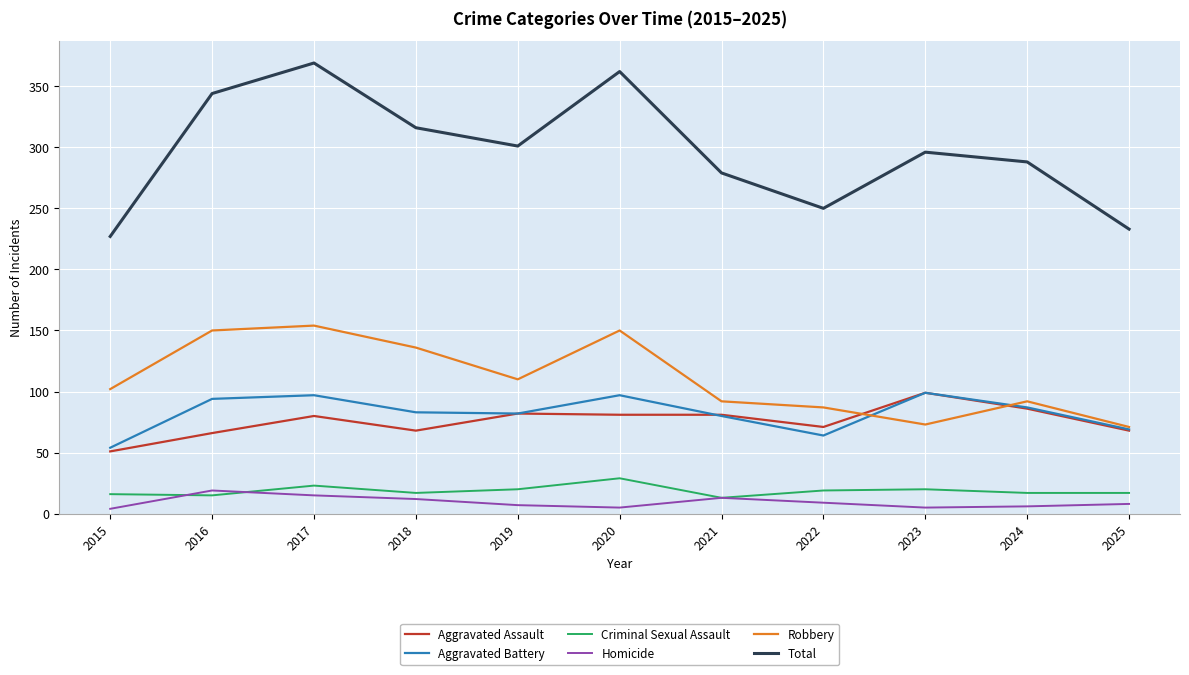

True or false: Homicide and Aggravated Assault cross at least once.

False